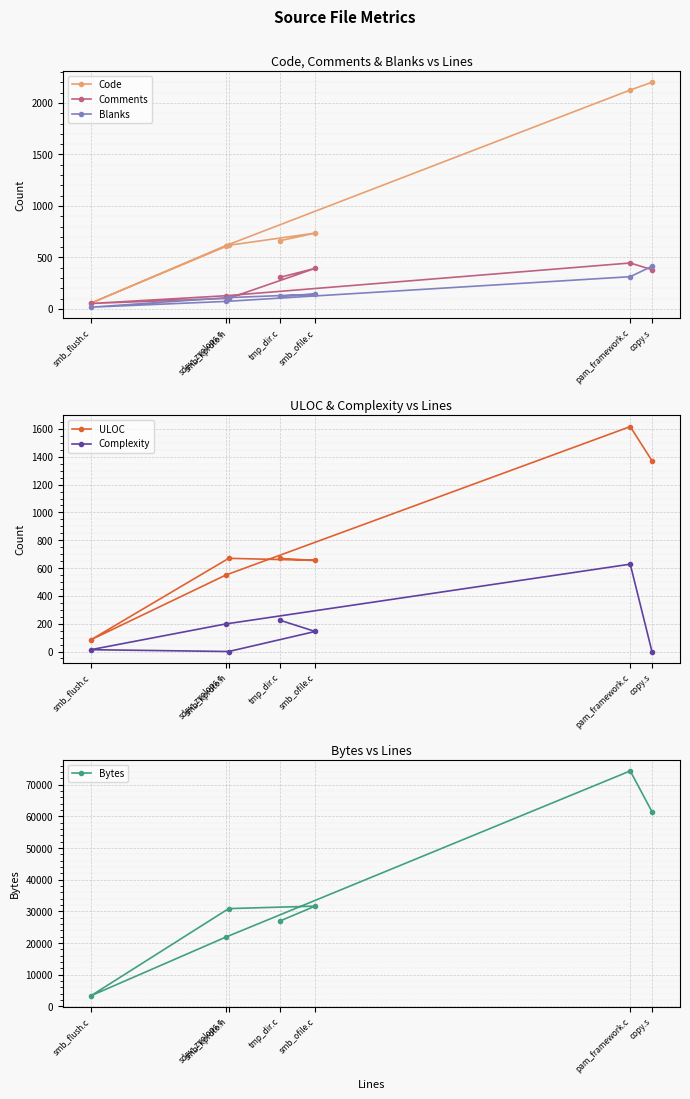

Count the number of data series in this chart.

6